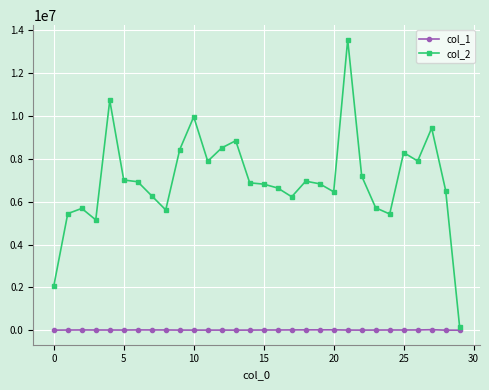

Count the number of categories in the chart.

30